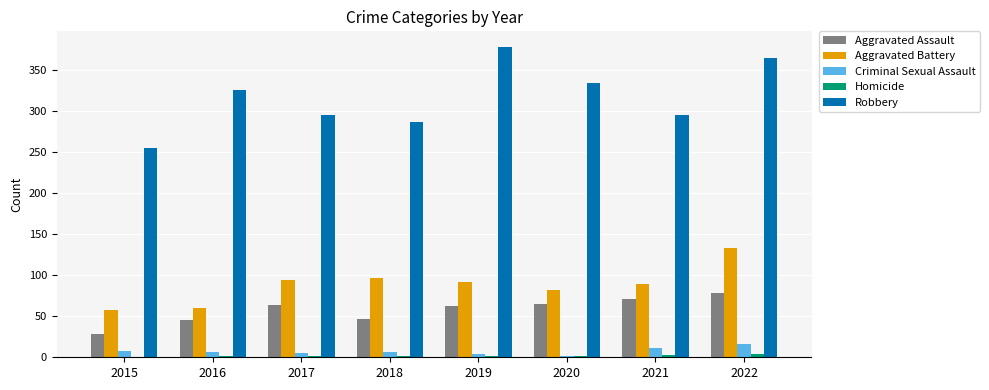

How many data points does each series have?

8